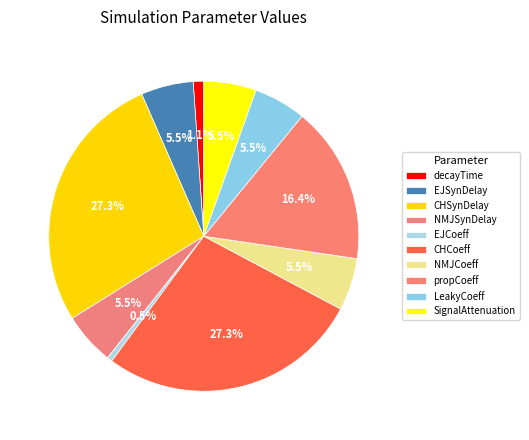

How many segments does this pie chart have?

10